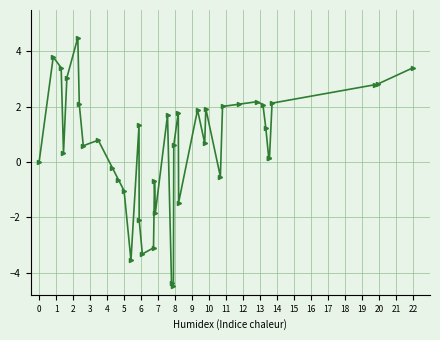

How many categories are shown in the chart?

40